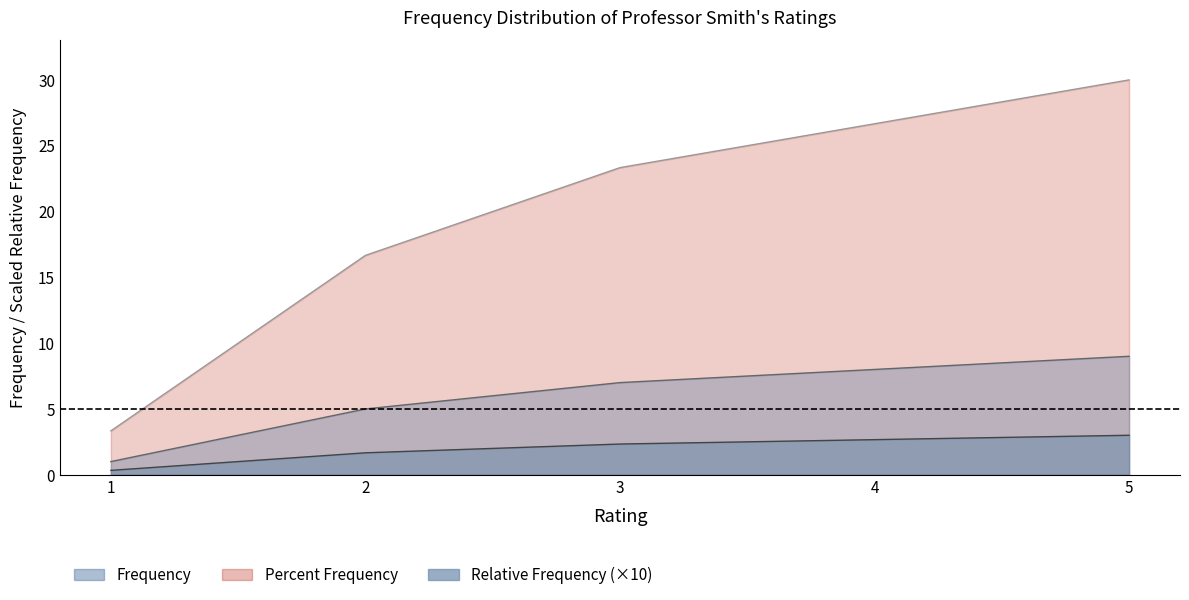

True or false: Relative Frequency and Frequency intersect in this chart.

False